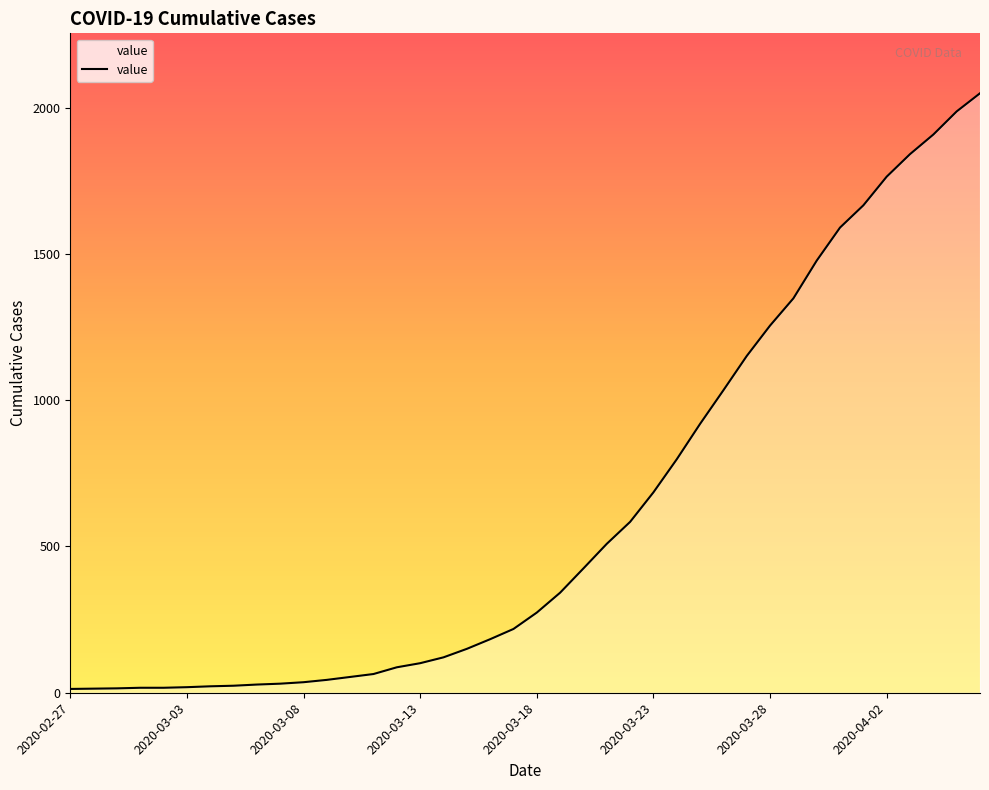

What is the difference between the maximum and minimum values?

2036